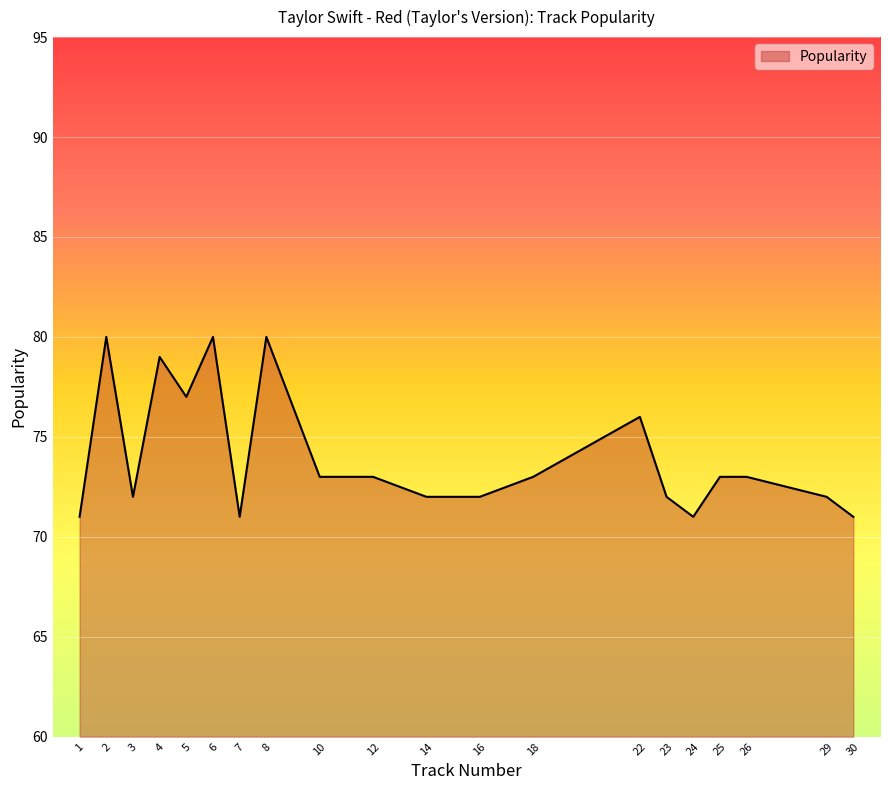

The value at 12 is 119. True or false?

False